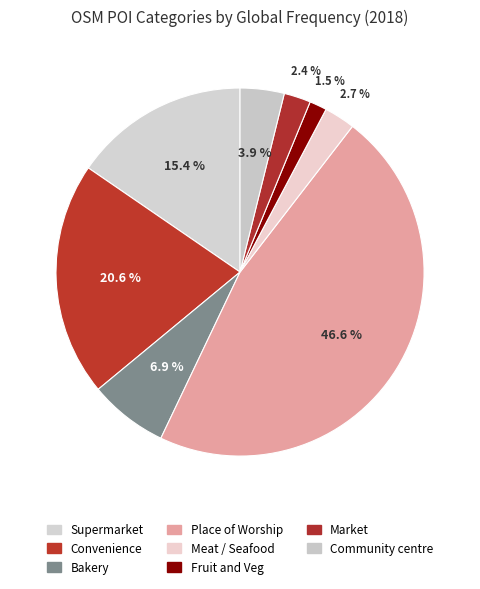

How many slices are in this pie chart?

8